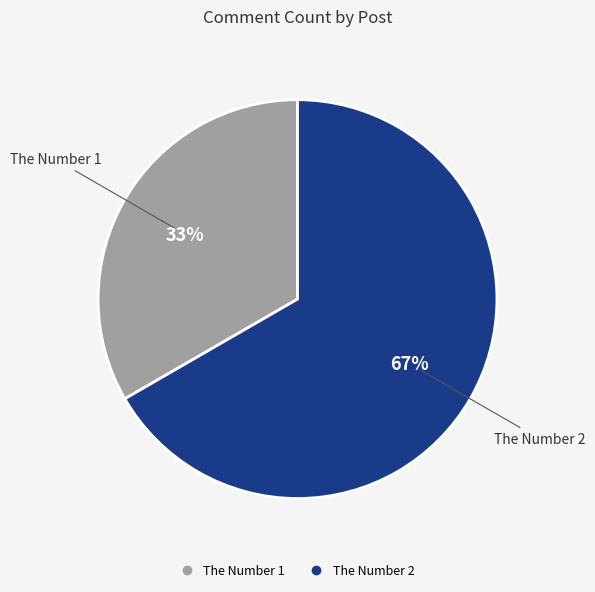

To the nearest percent, what portion does The Number 1 represent?

33%